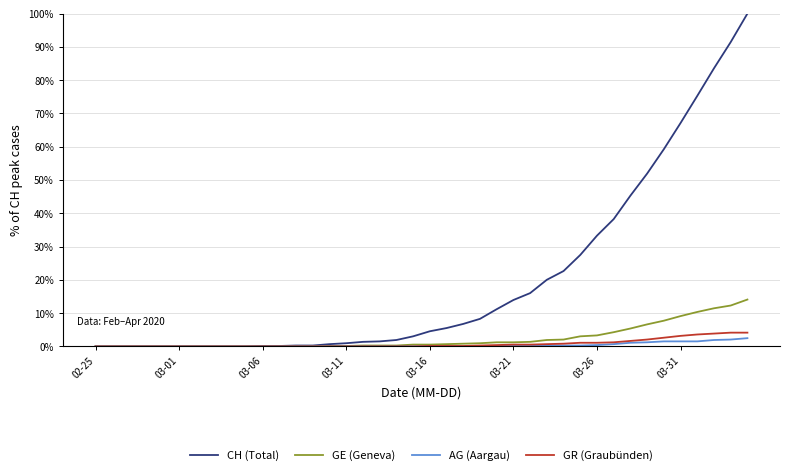

List the series in order of their peak value, highest first.

CH (Total), GE (Geneva), GR (Graubünden), AG (Aargau)